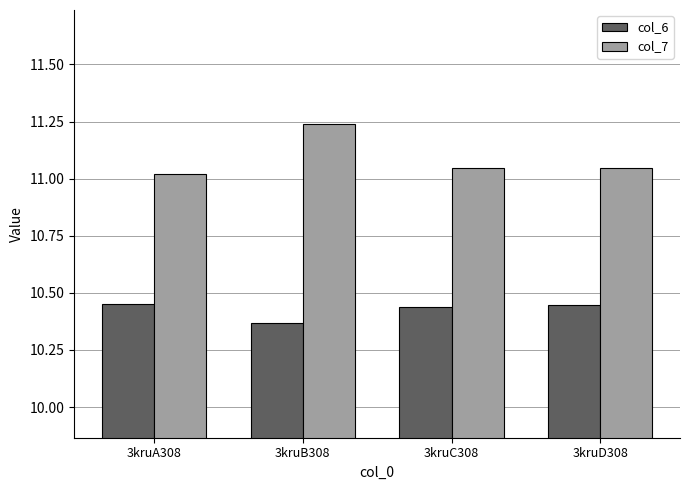

The col_7 series shows 7.6 at 3kruB308. True or false?

False